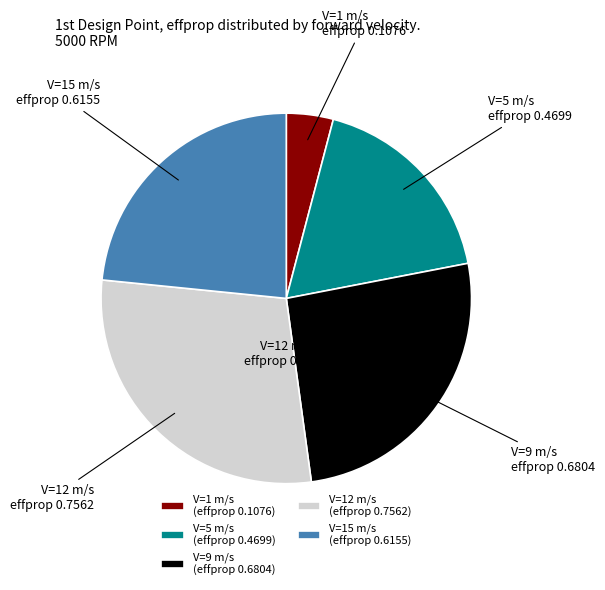

How many segments does this pie chart have?

5